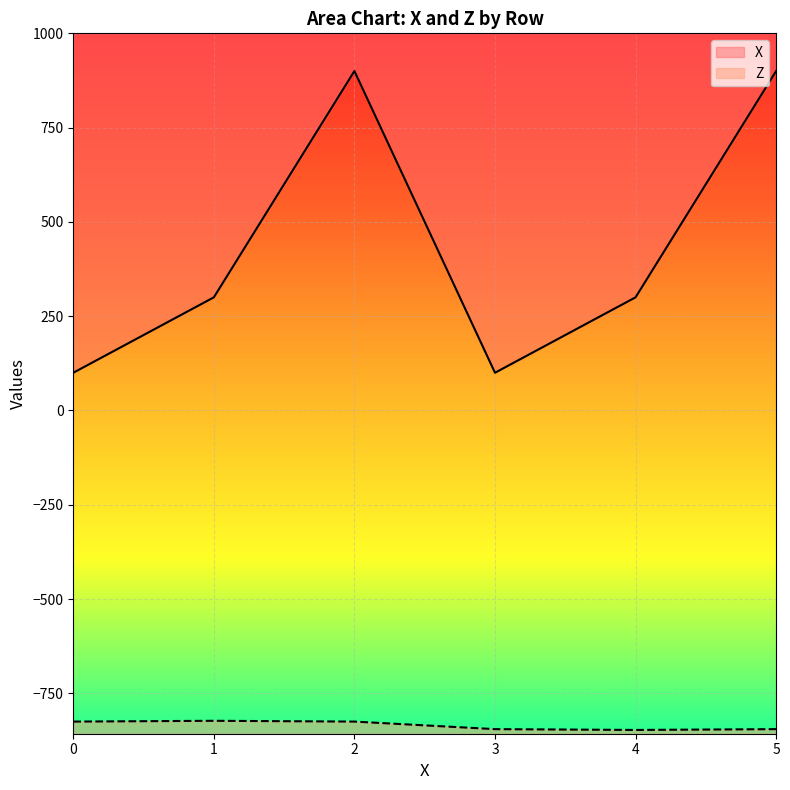

How many values in the X series are below 300?

2